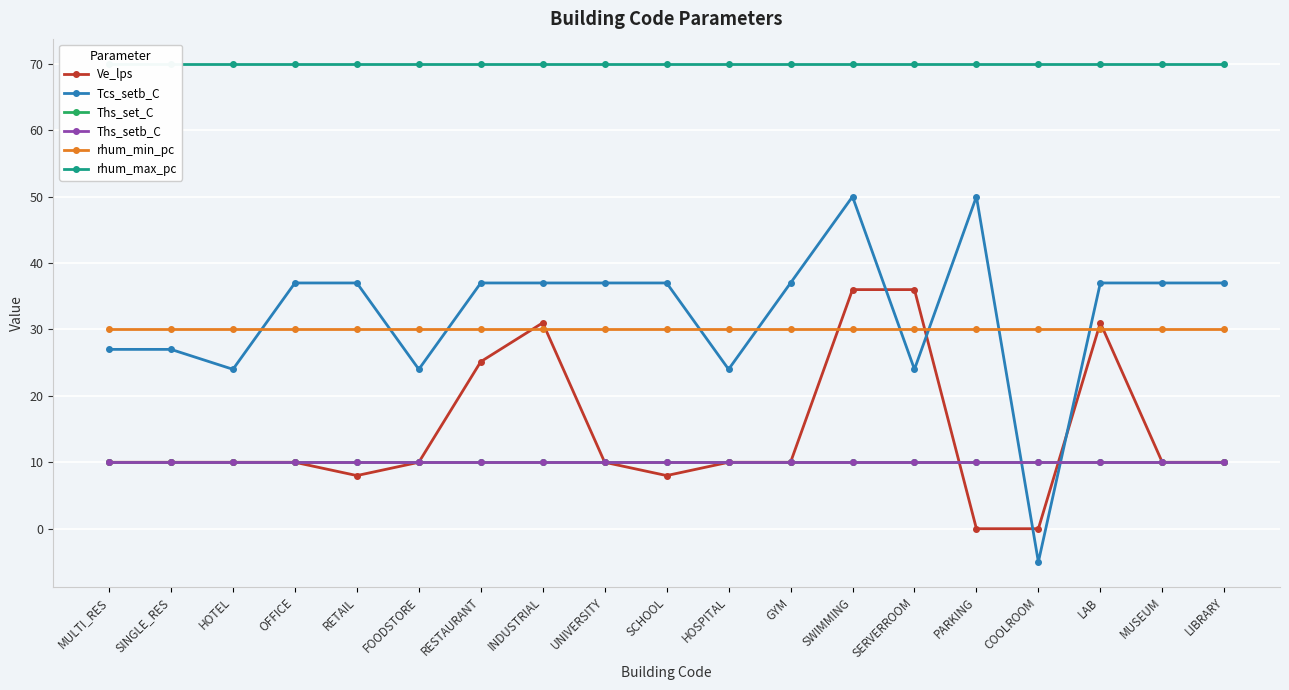

How many data points in Ve_lps are less than 10?

4